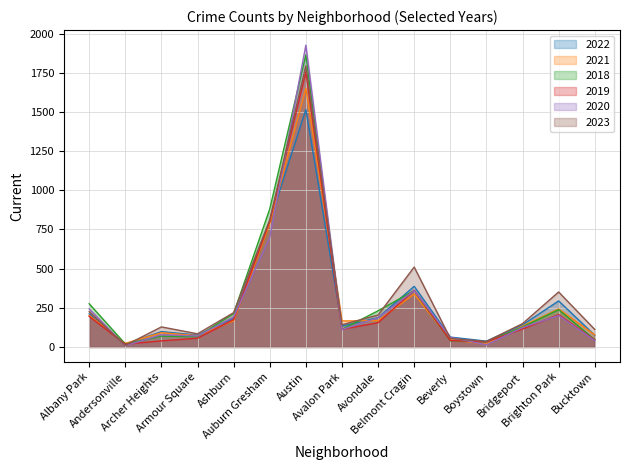

Is the value of 2019 at Bridgeport greater than the value of 2022 at Beverly?

Yes